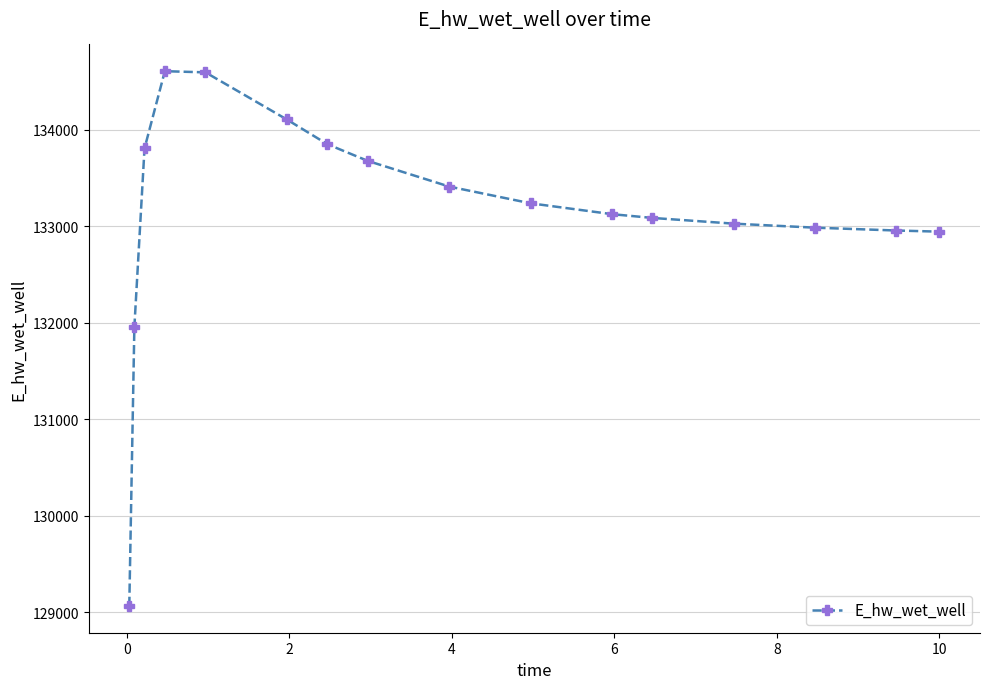

How many distinct data groups are displayed?

1